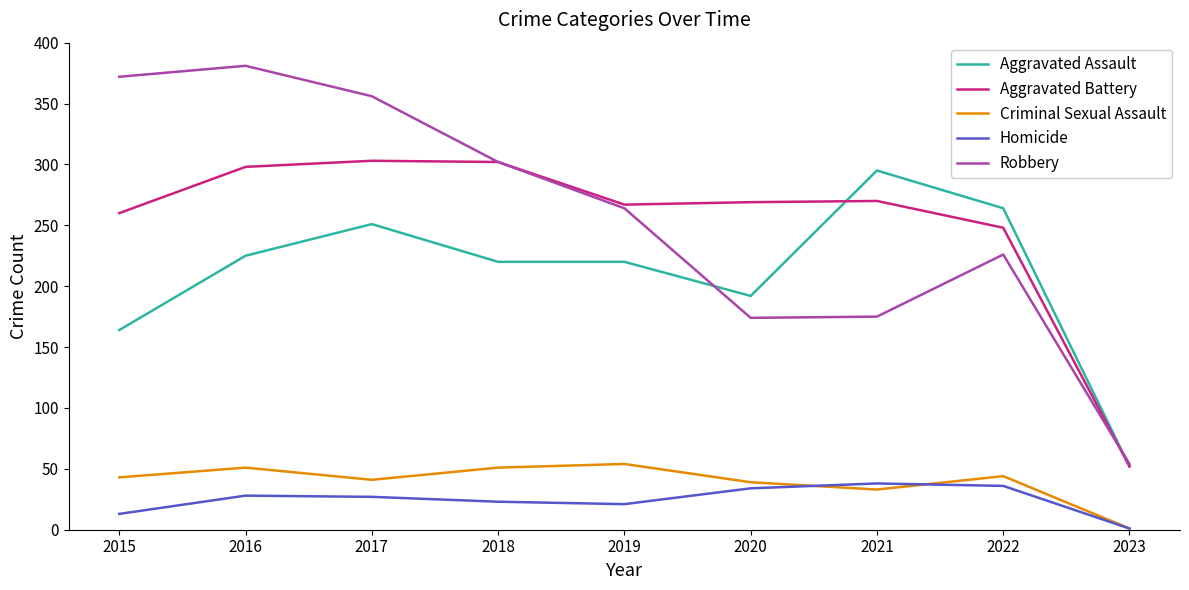

What are all the series names shown in the legend?

Aggravated Assault, Aggravated Battery, Criminal Sexual Assault, Homicide, Robbery